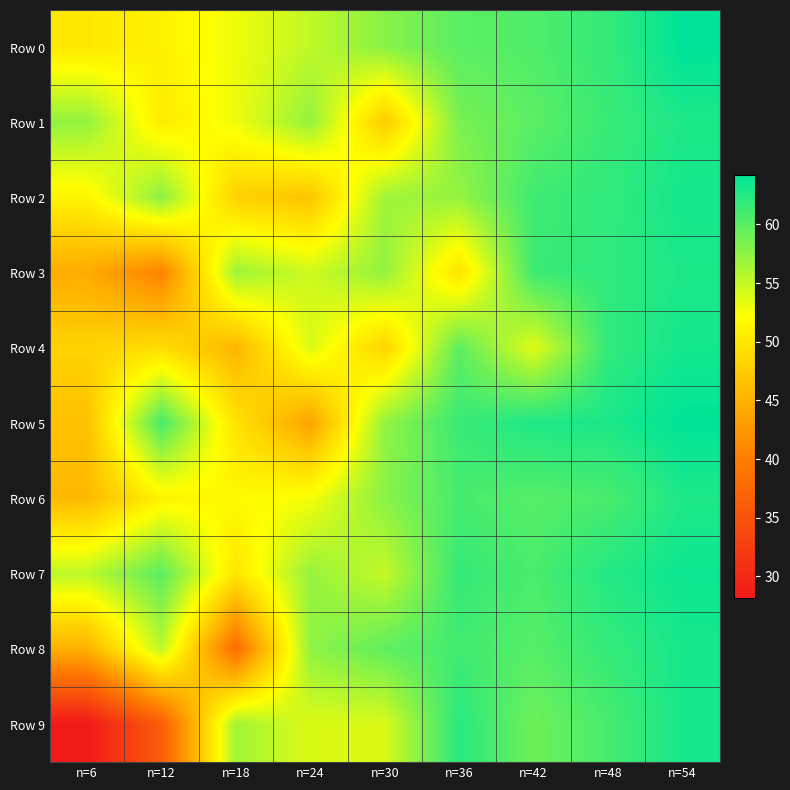

Count the number of categories in the chart.

9